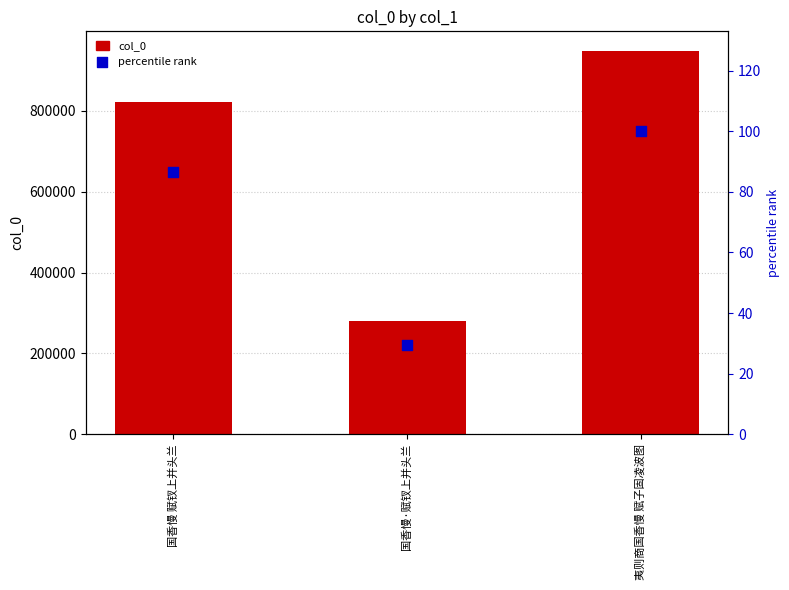

Which series has the largest total across all categories?

col_0